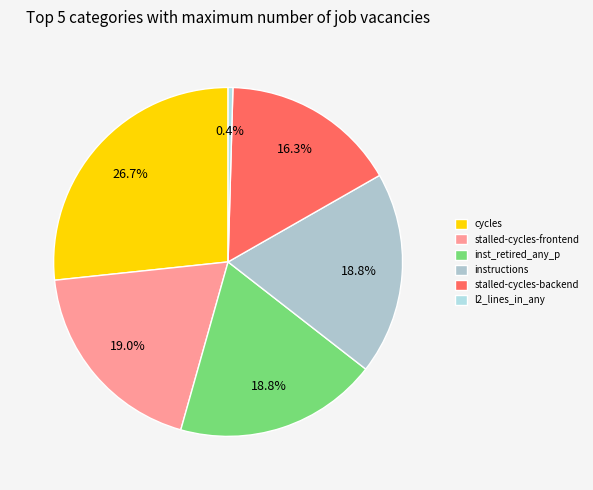

Which category has the smallest portion of the pie?

l2_lines_in_any